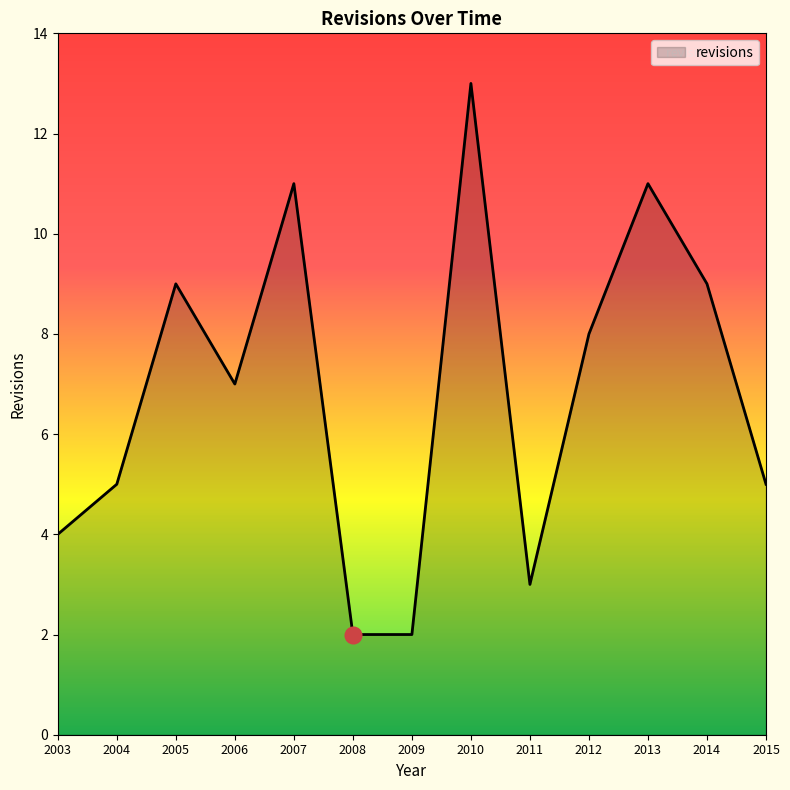

Where does the data first go above 7?

2005